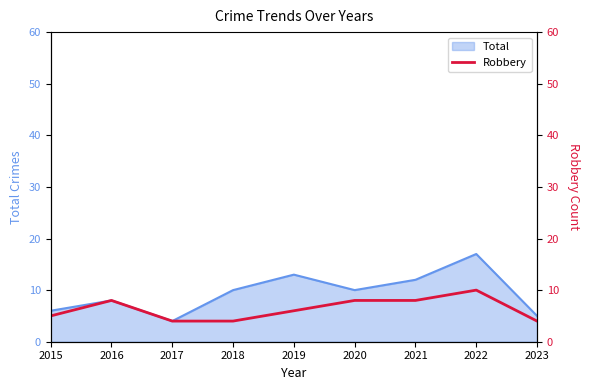

Where is the data nearest to the value 7?

2016